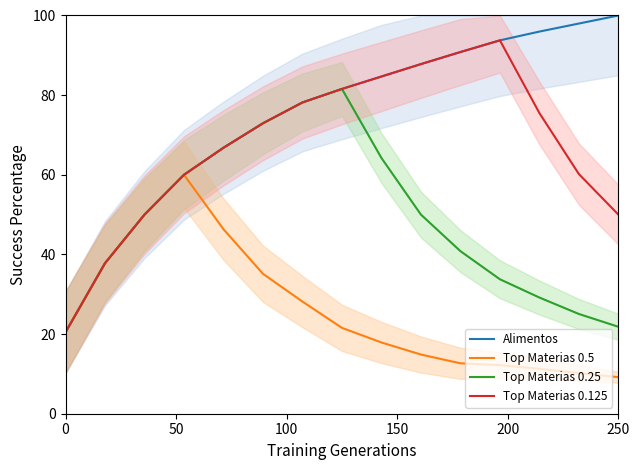

The Alimentos series shows 153.0 at 250. True or false?

False